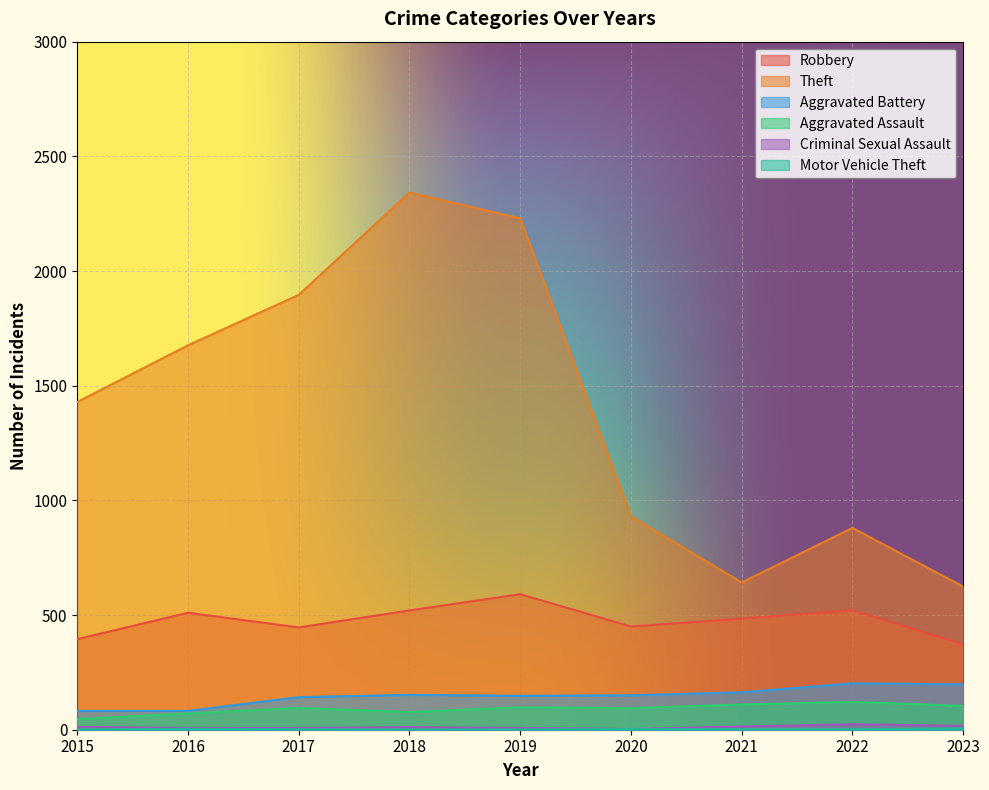

Reading left to right, list all the values displayed in this chart.

Robbery: 2015=395	2016=510	2017=446	2018=520	2019=591	2020=450	2021=484	2022=521	2023=373
Theft: 2015=1429	2016=1676	2017=1896	2018=2342	2019=2230	2020=930	2021=642	2022=880	2023=624
Aggravated Battery: 2015=82	2016=82	2017=142	2018=152	2019=148	2020=150	2021=163	2022=202	2023=198
Aggravated Assault: 2015=46	2016=71	2017=95	2018=77	2019=98	2020=94	2021=110	2022=121	2023=104
Criminal Sexual Assault: 2015=12	2016=8	2017=8	2018=11	2019=8	2020=3	2021=14	2022=24	2023=17
Motor Vehicle Theft: 2015=1	2016=4	2017=2	2018=1	2019=1	2020=3	2021=2	2022=2	2023=6